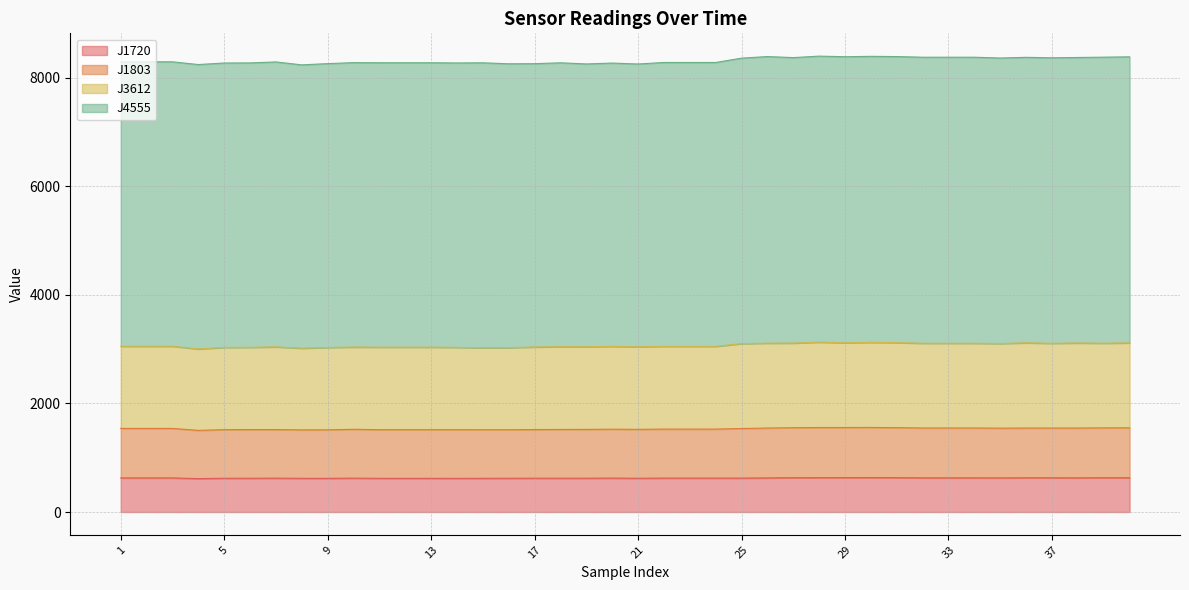

True or false: J1803 has more than 1 points higher than both neighbors.

True